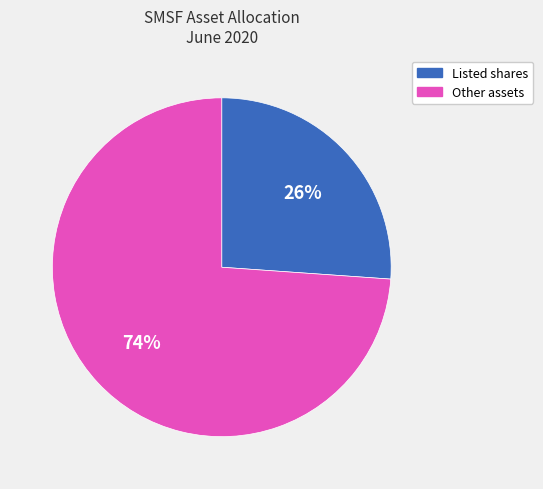

Is there a majority slice in this chart?

Yes